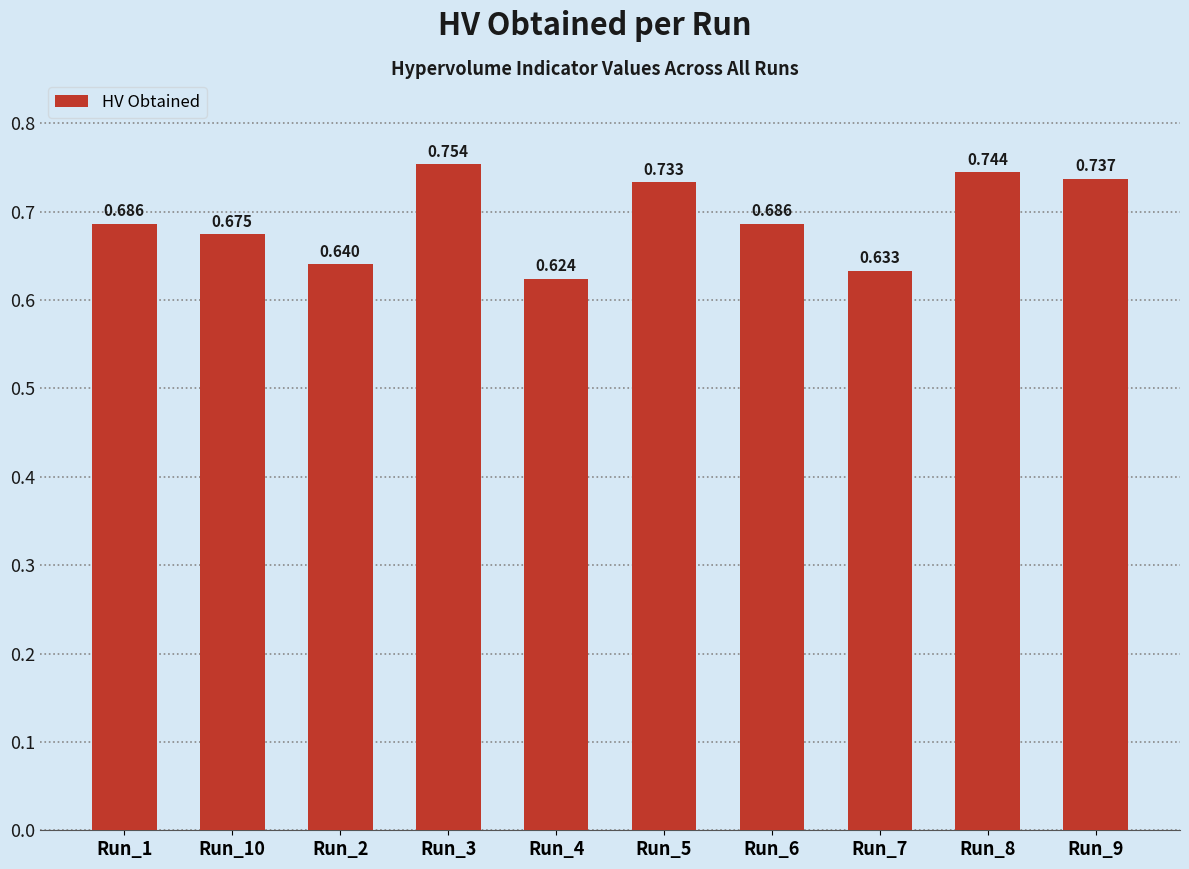

The value at Run_1 is 0.7. True or false?

True